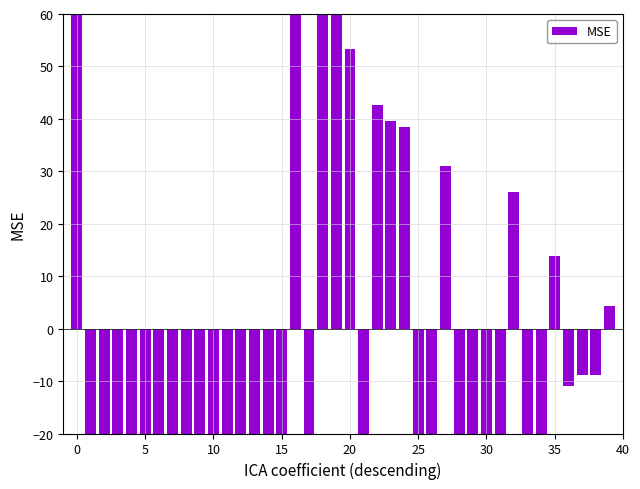

Is it true that the value at 10 is -65.3?

False